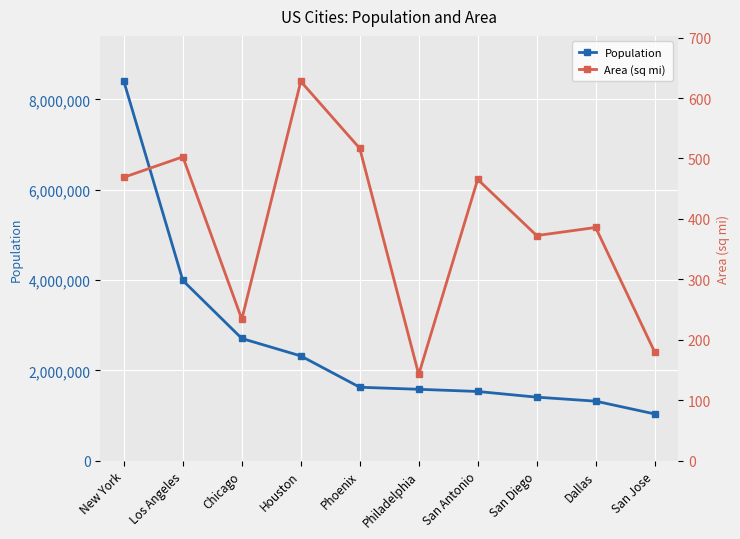

True or false: Area (sq mi) and Population cross at least once.

False